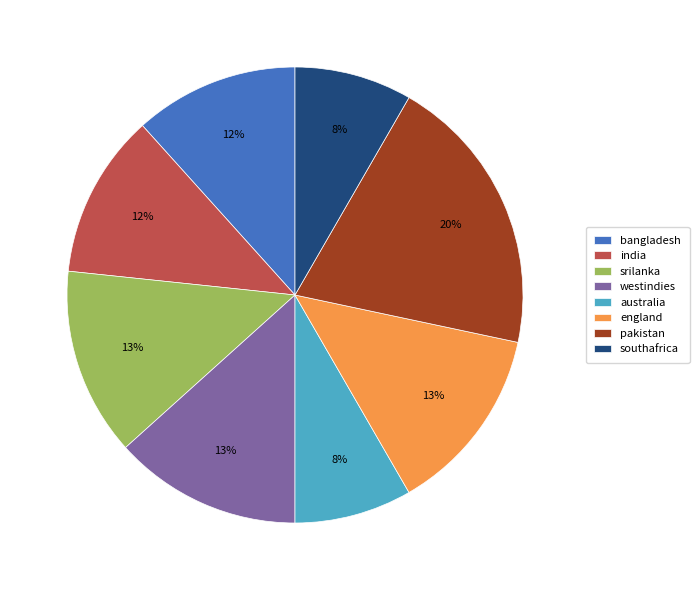

To the nearest percent, what is the difference between the largest and smallest slice percentages?

12%